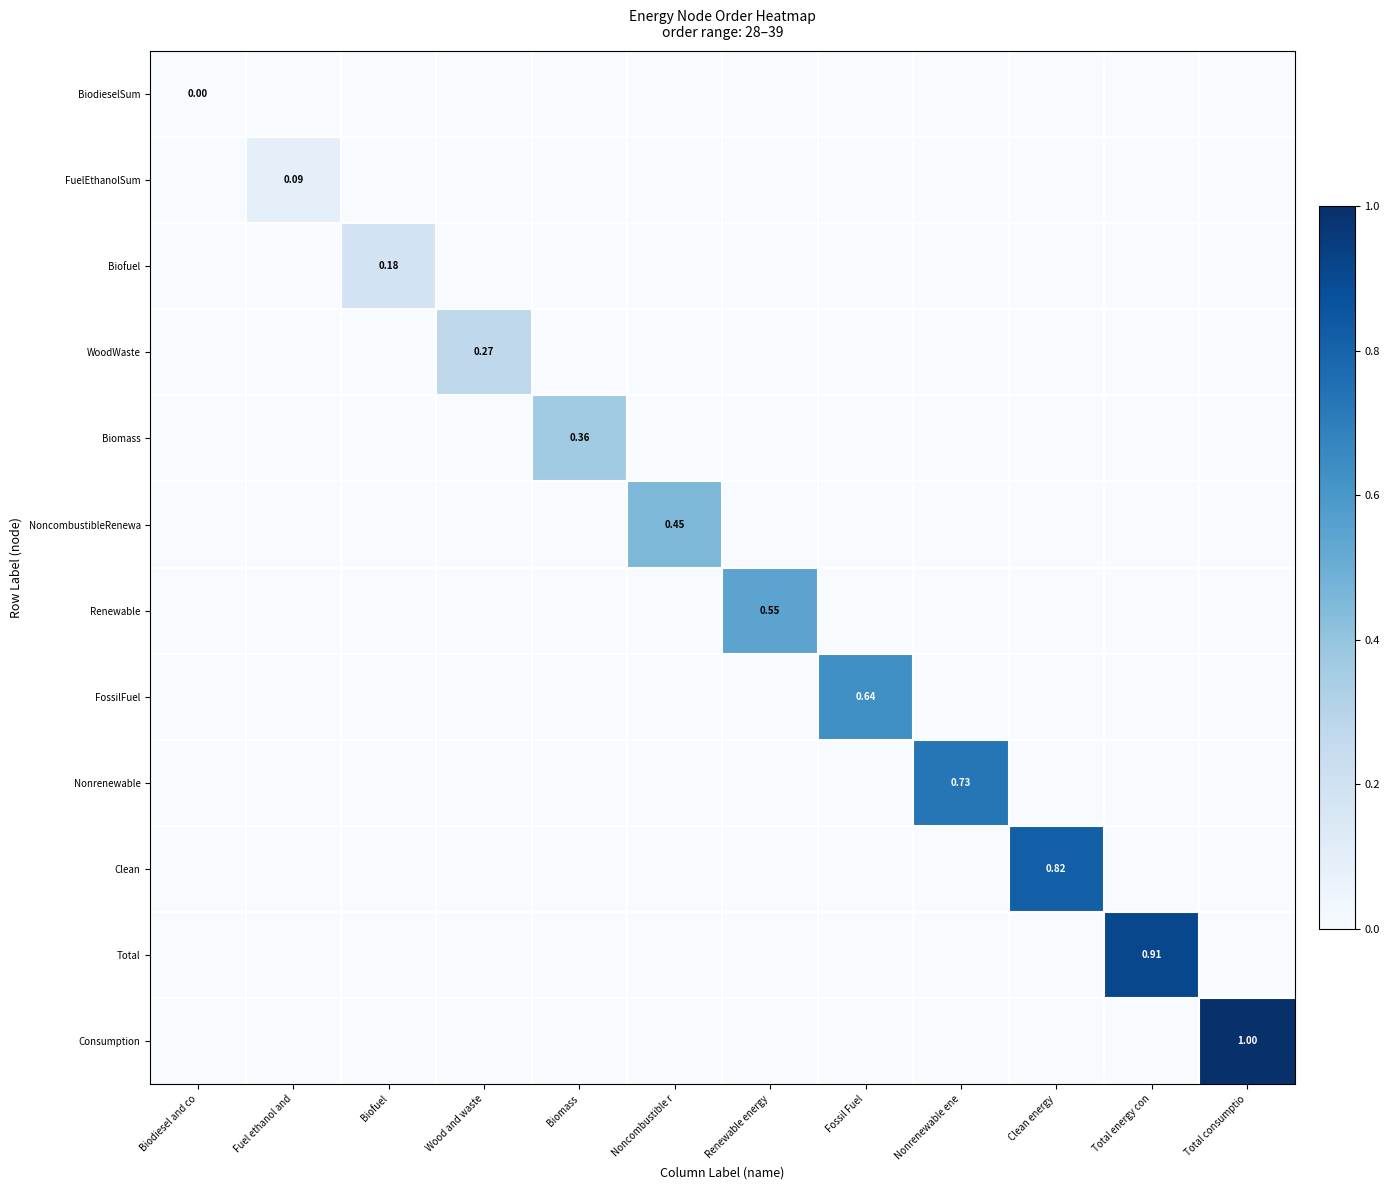

The NoncombustibleRenewa series shows -0.3 at Wood and waste. True or false?

False